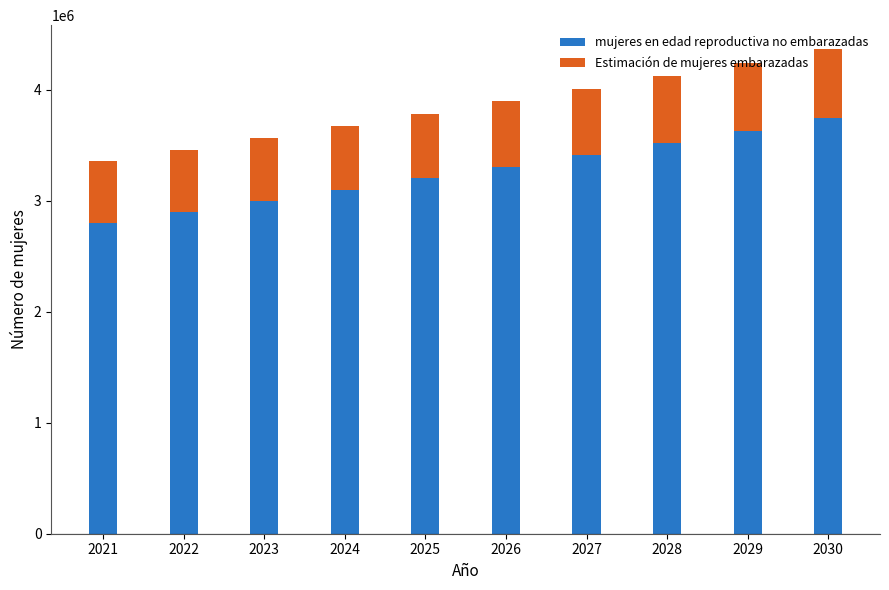

What is the minimum value for mujeres en edad reproductiva no embarazadas?

2803871.8